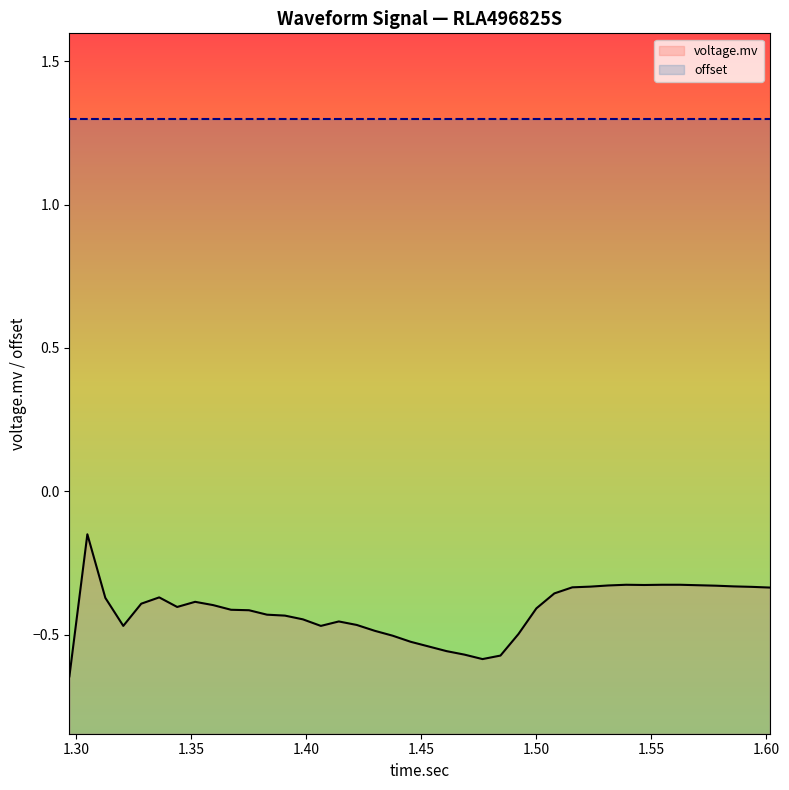

Which series has the largest range (max minus min)?

voltage.mv